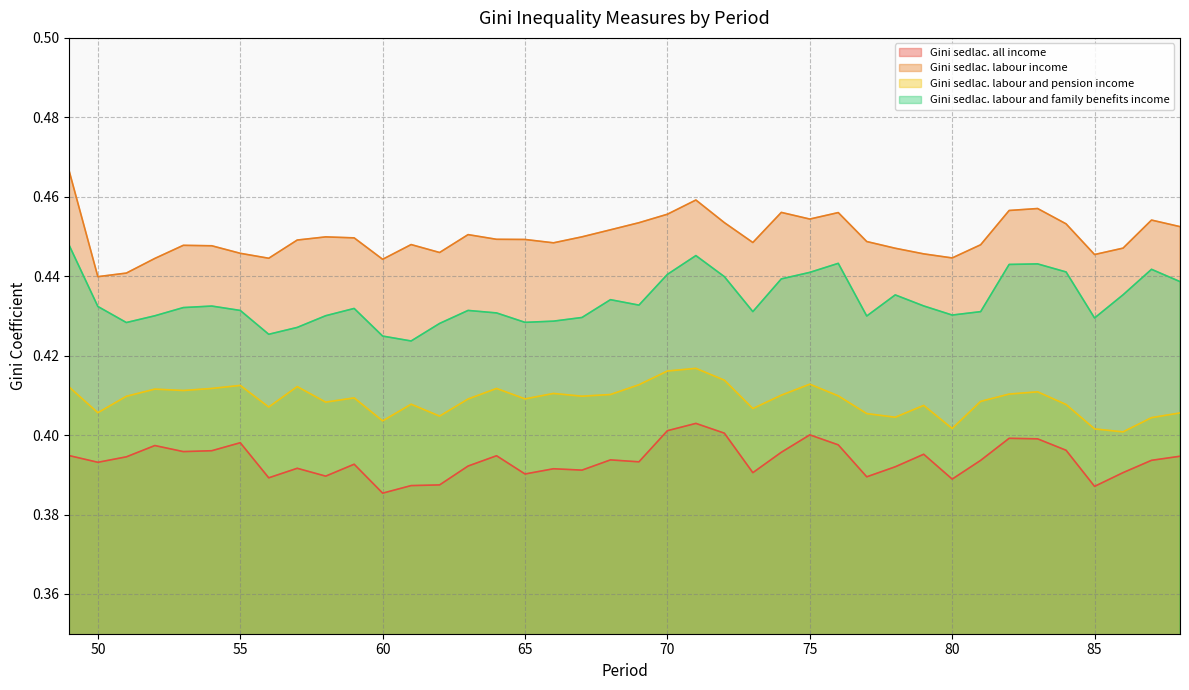

At how many categories does at least one series exceed 0?

40